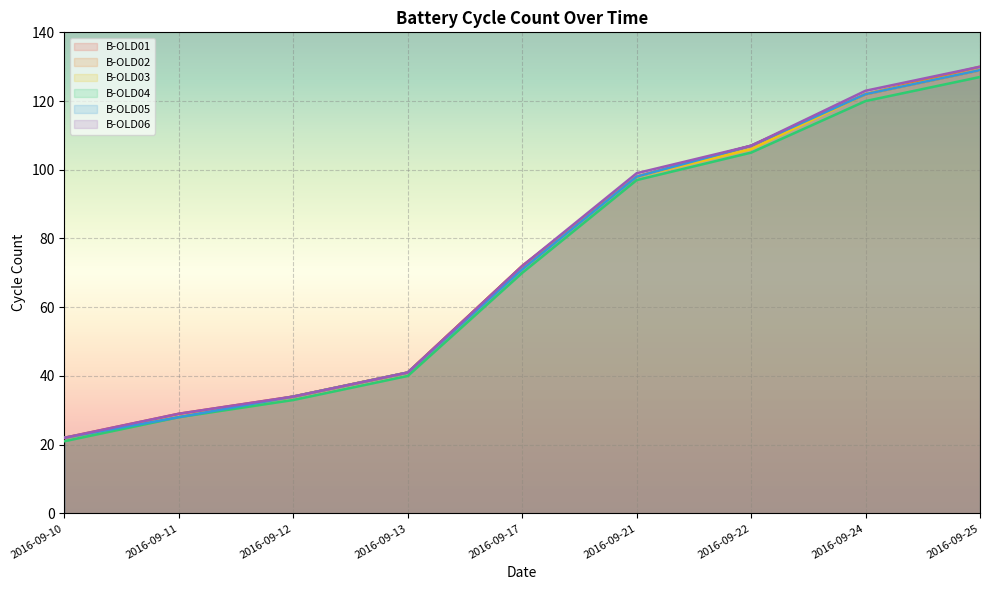

True or false: B-OLD04 has a value of 97 at 2016-09-21.

True